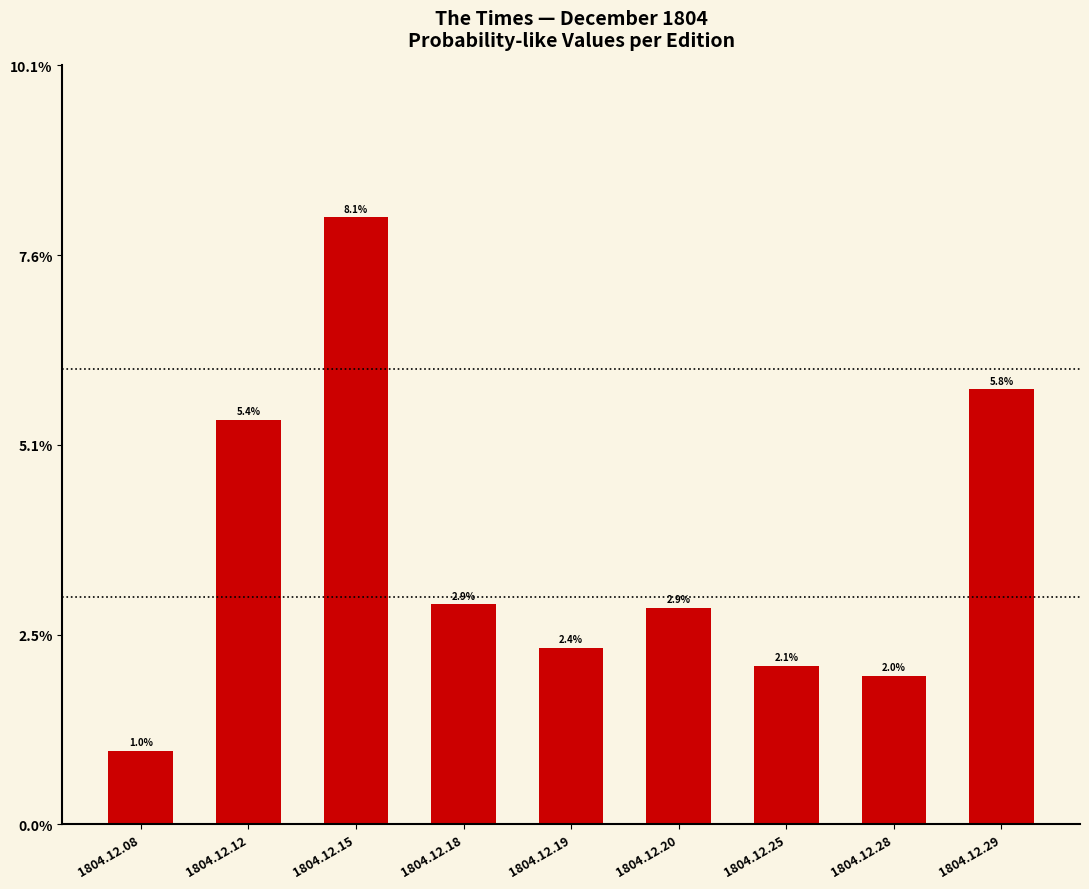

List the labels in order of value, largest first.

1804.12.15, 1804.12.29, 1804.12.12, 1804.12.18, 1804.12.20, 1804.12.19, 1804.12.25, 1804.12.28, 1804.12.08